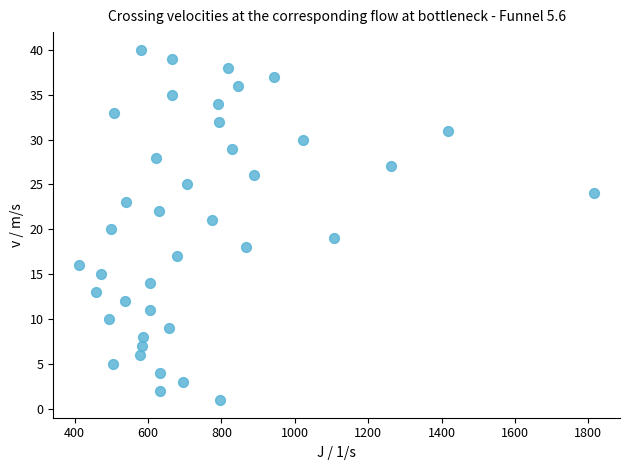

What is the range of Y values (max minus min)?

39